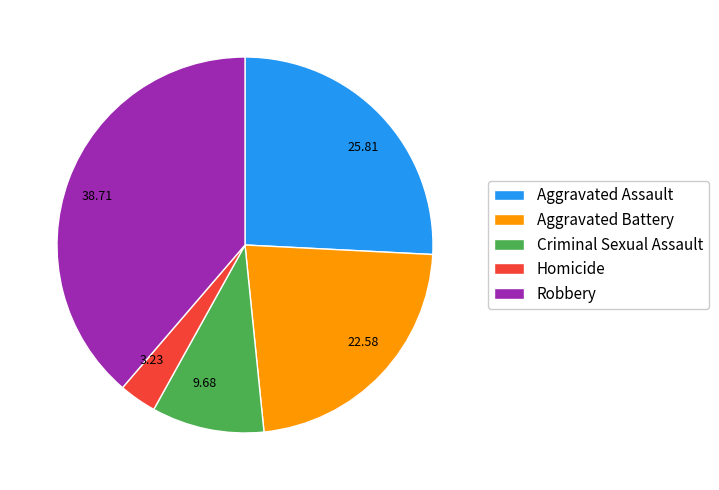

The Robbery slice represents 53% of the pie. True or false?

False